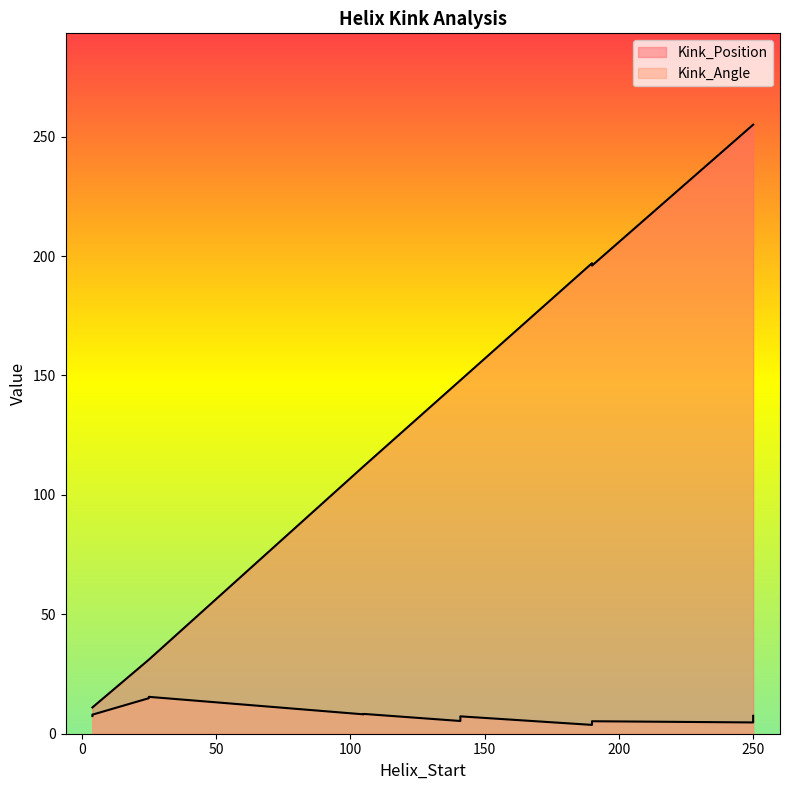

What is the sum of all Kink_Angle values?

95.8